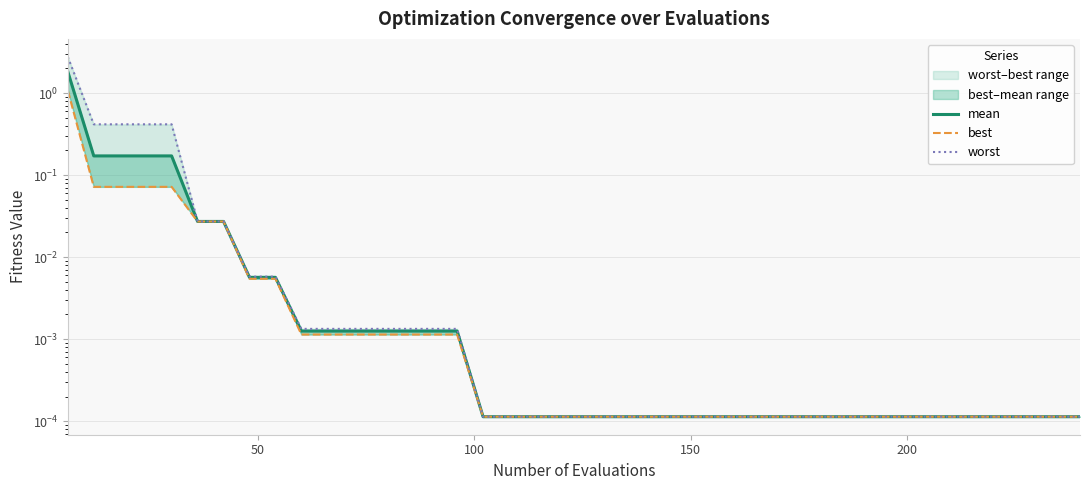

The best series shows 0.0 at 36. True or false?

False